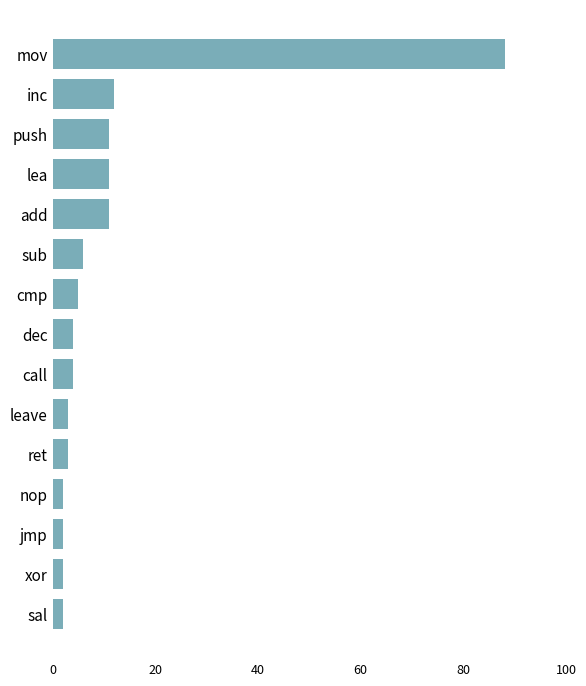

True or false: the data shows 11 at push.

True